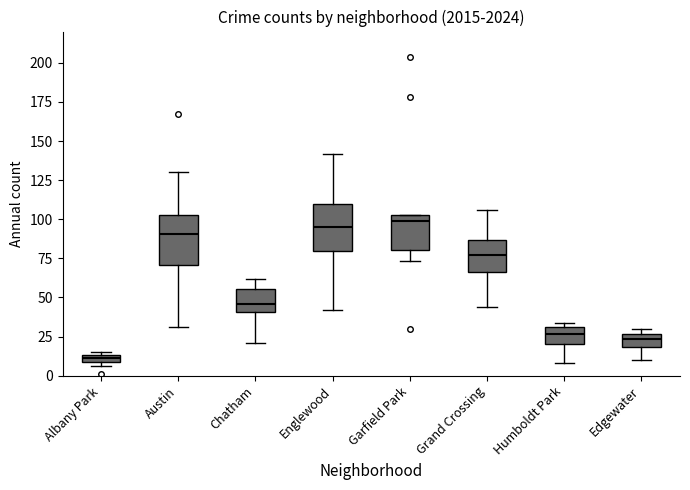

Which box has the lowest median line?

Albany Park